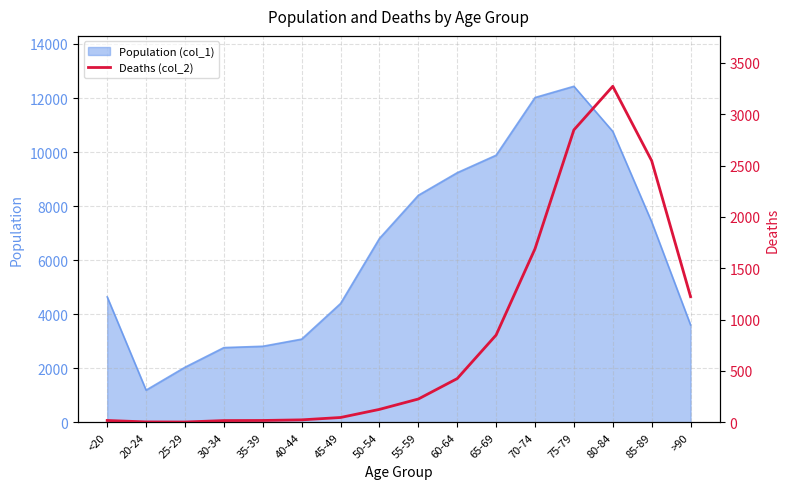

What is the greatest value displayed?

3273